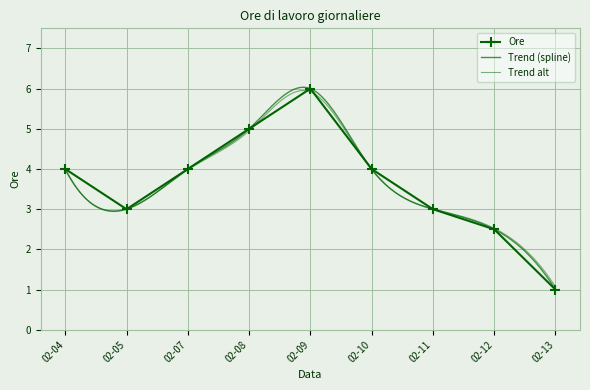

True or false: there are more than 1 points higher than both neighbors.

False